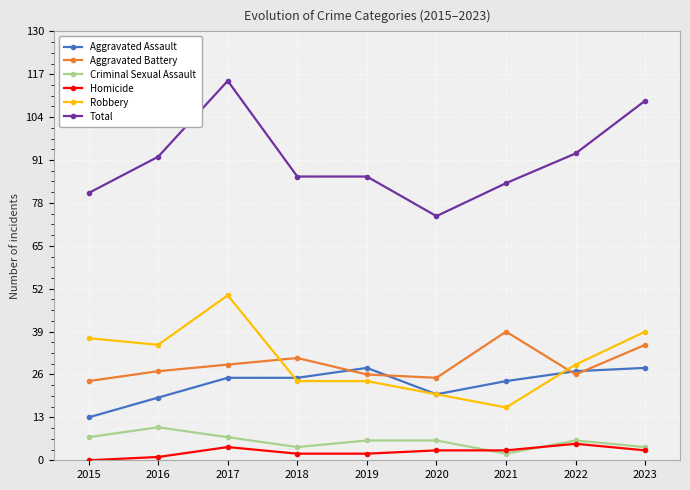

Is the value of Robbery at 2016 greater than the value of Total at 2020?

No